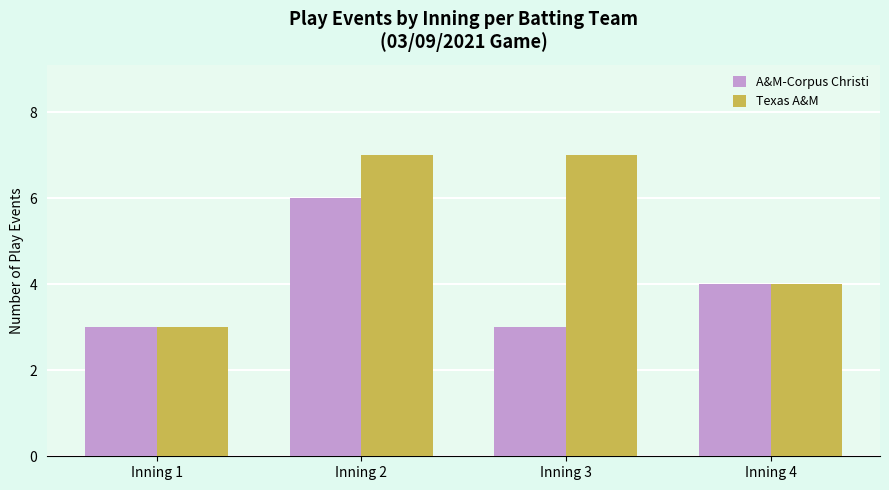

What is the approximate value of A&M-Corpus Christi at Inning 2?

6